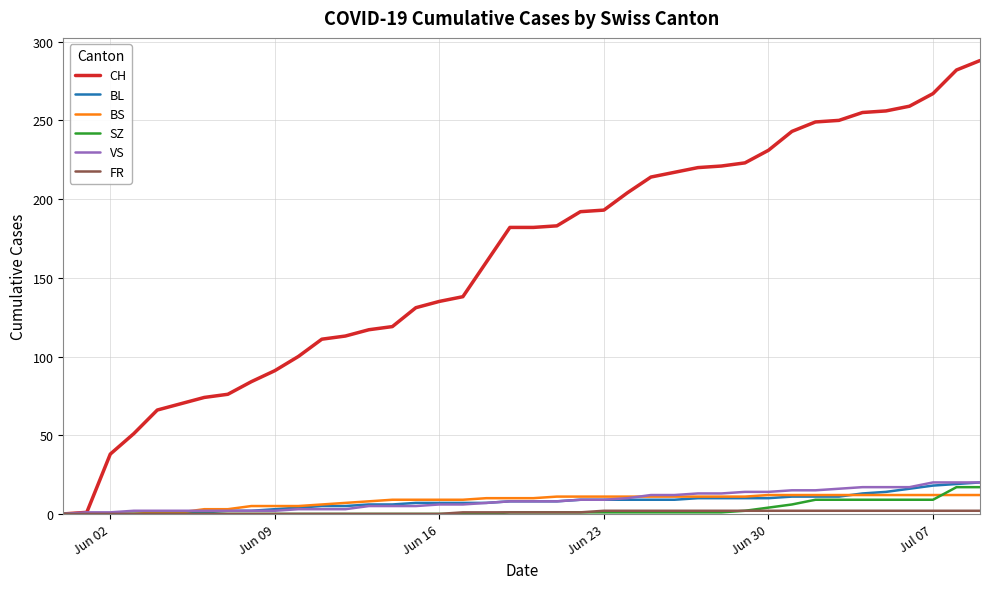

Which series has the widest spread of values?

CH